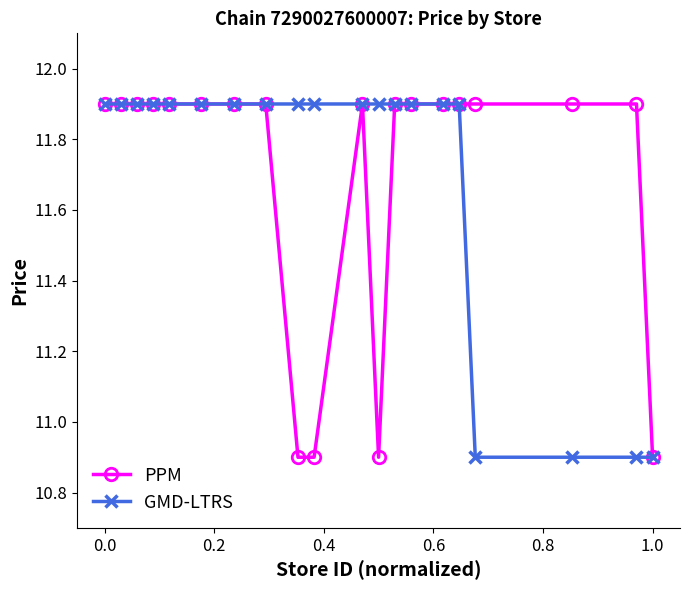

What is the greatest value displayed?

11.9